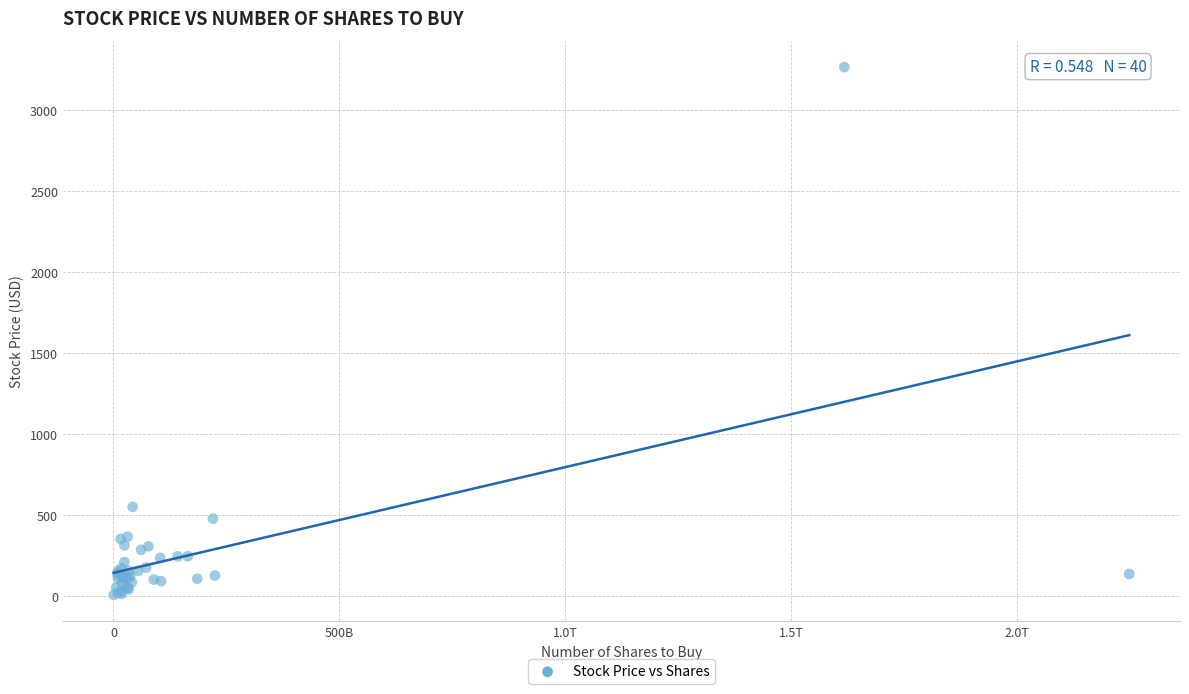

What Y value in the scatter plot is closest to 1633?

547.7